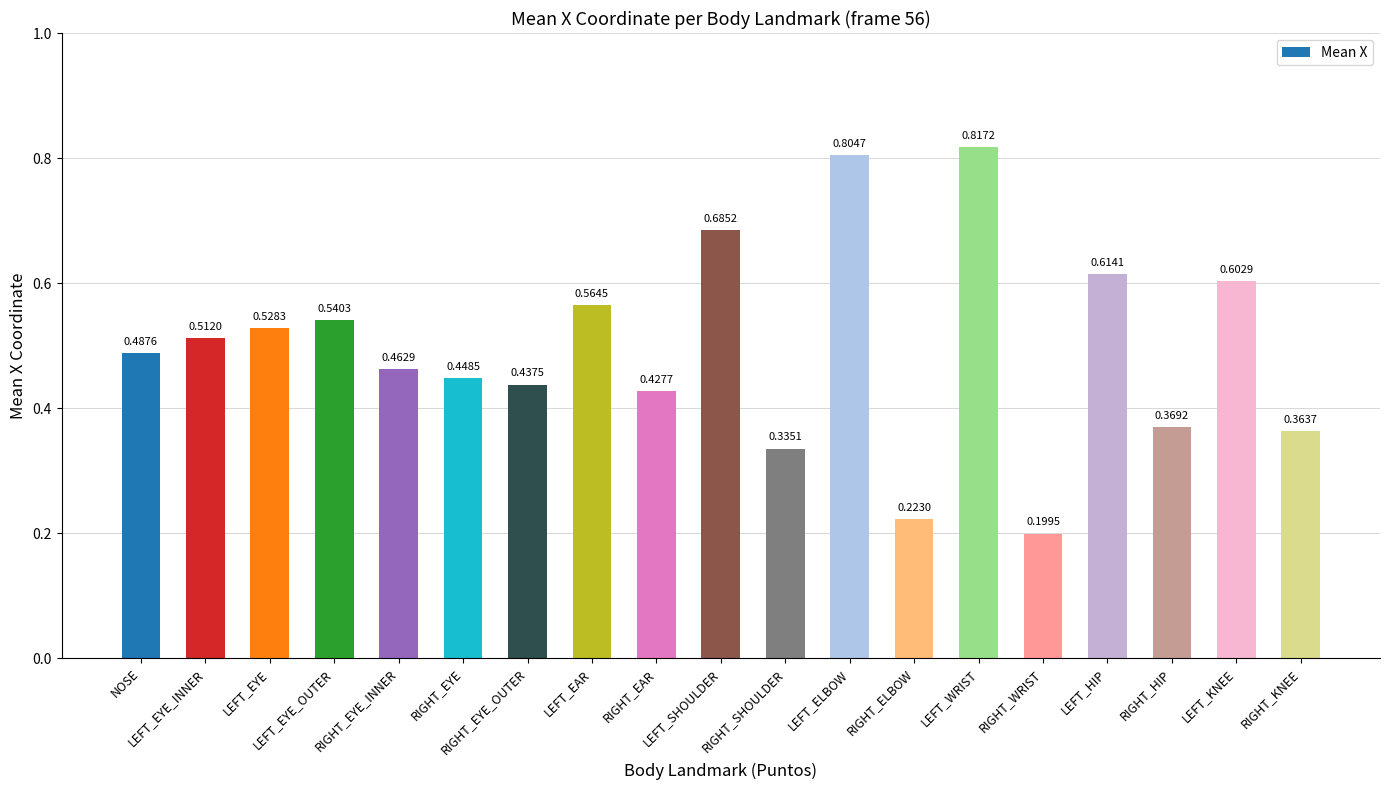

What is the label of the 16th bar from the left?

LEFT_HIP